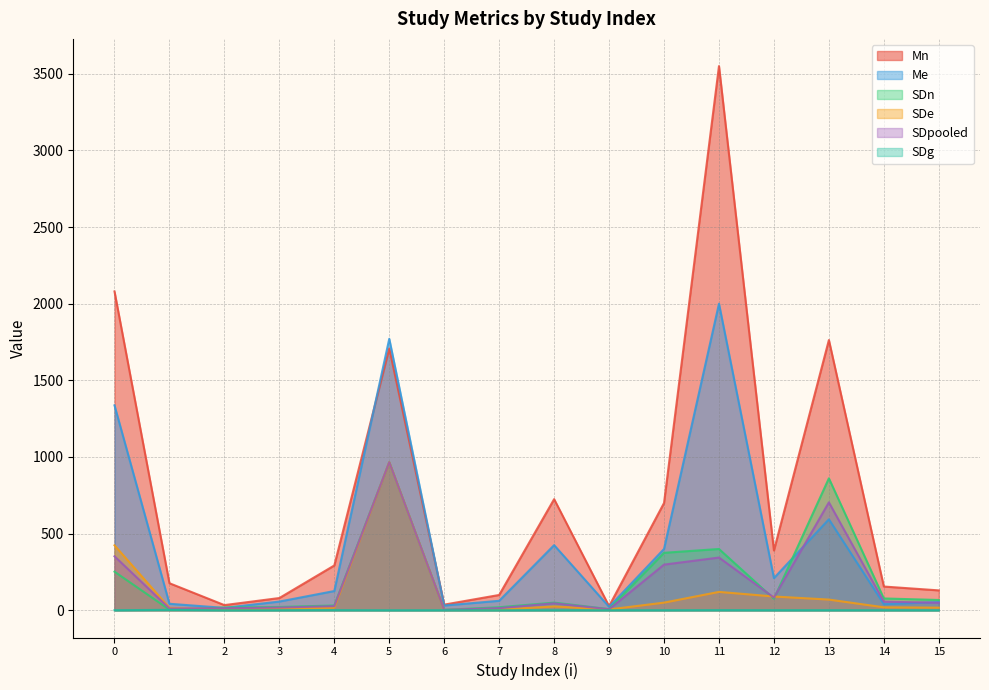

What is the total value across all series at 3?

189.1